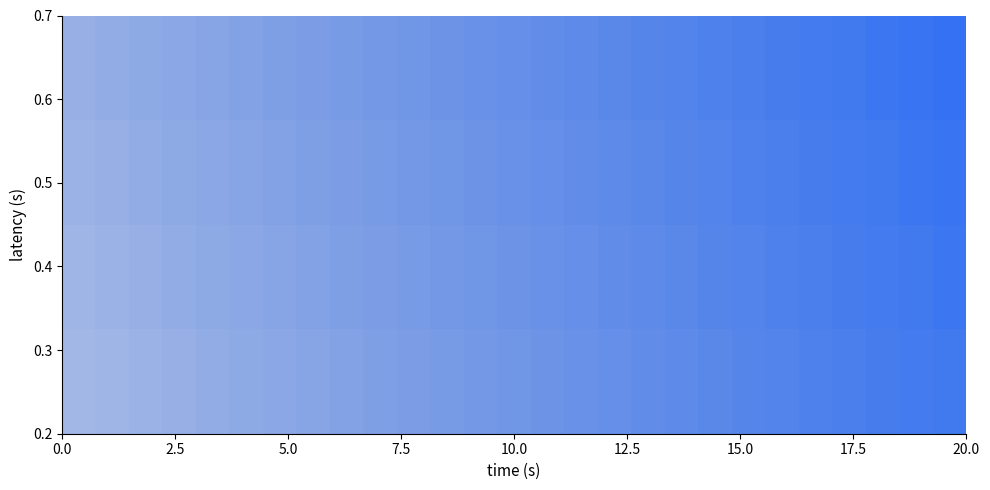

How many points are shown in the scatter plot?

108